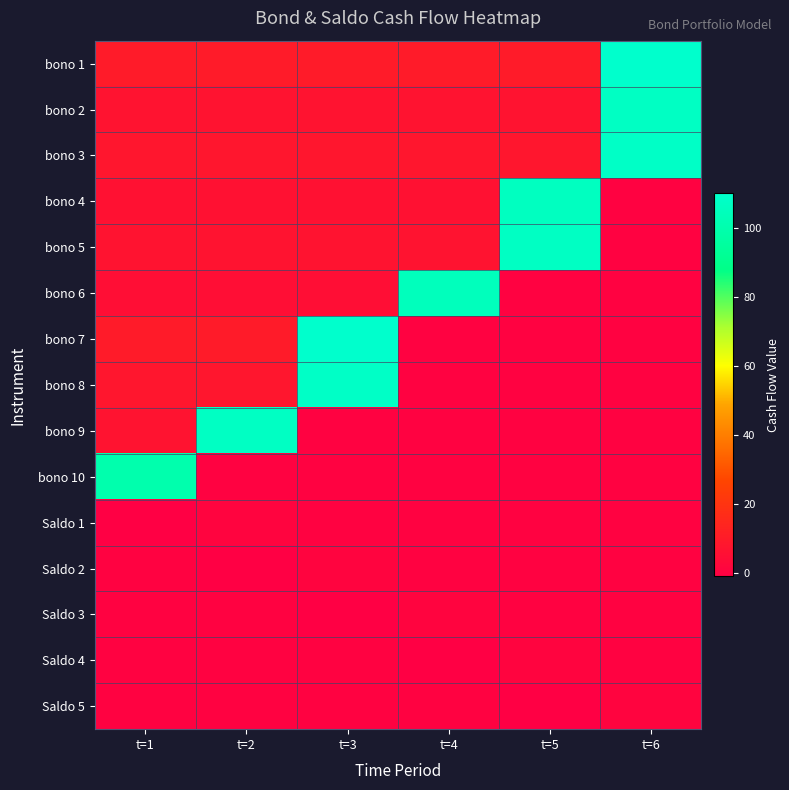

Which label corresponds to the largest value in the chart?

t=6